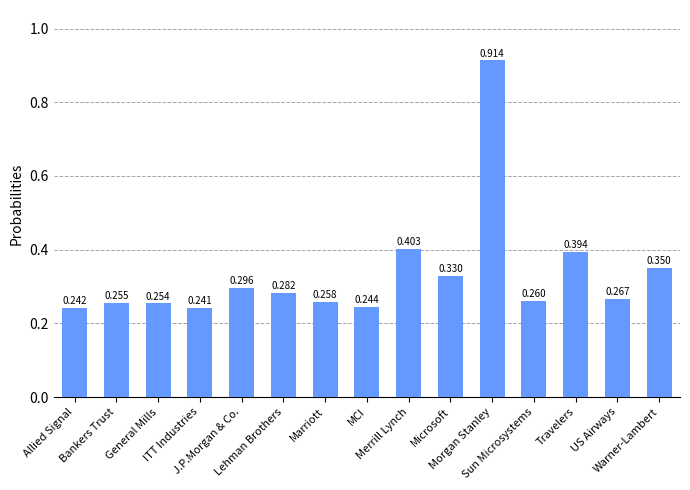

Rank the categories by value from lowest to highest.

ITT Industries, Allied Signal, MCI, General Mills, Bankers Trust, Marriott, Sun Microsystems, US Airways, Lehman Brothers, J.P.Morgan & Co., Microsoft, Warner-Lambert, Travelers, Merrill Lynch, Morgan Stanley